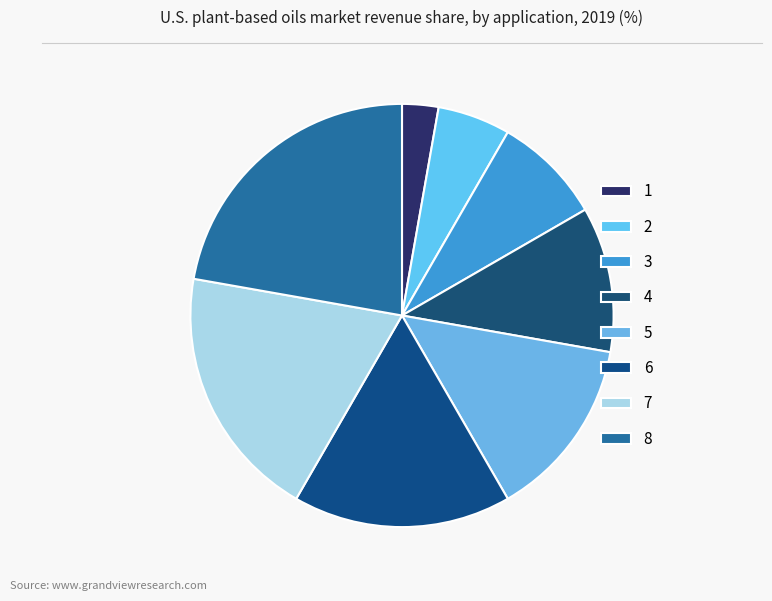

Which category has the smallest portion of the pie?

1